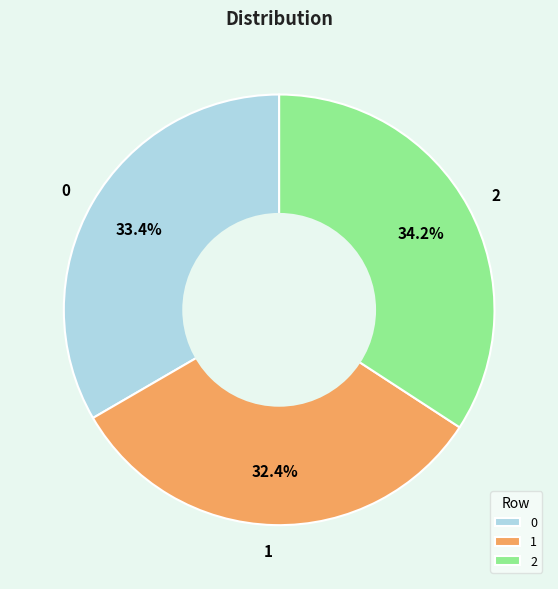

True or false: 0 accounts for 47% of the total.

False